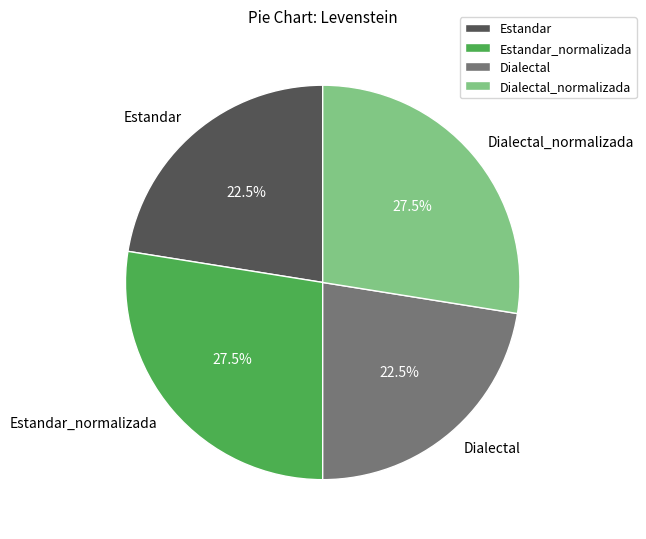

What percentage do Estandar_normalizada and Estandar together represent?

50.0%